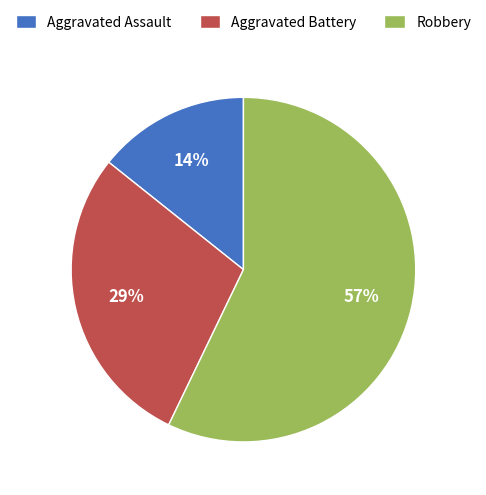

Which has a higher value, Robbery or Aggravated Assault?

Robbery